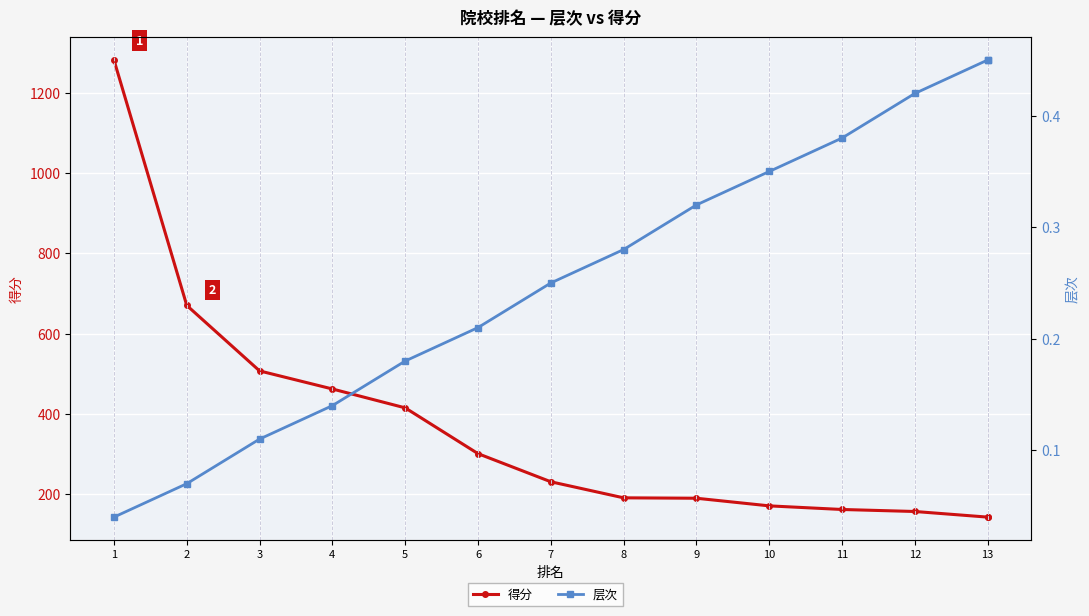

What is the difference between the highest and lowest values at 7?

230.8